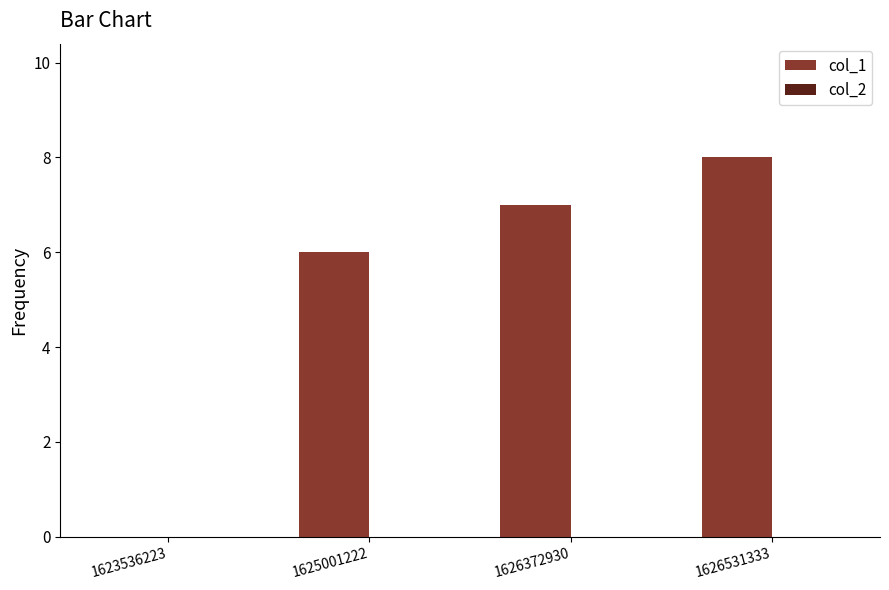

Where is the data nearest to the value 4?

1625001222